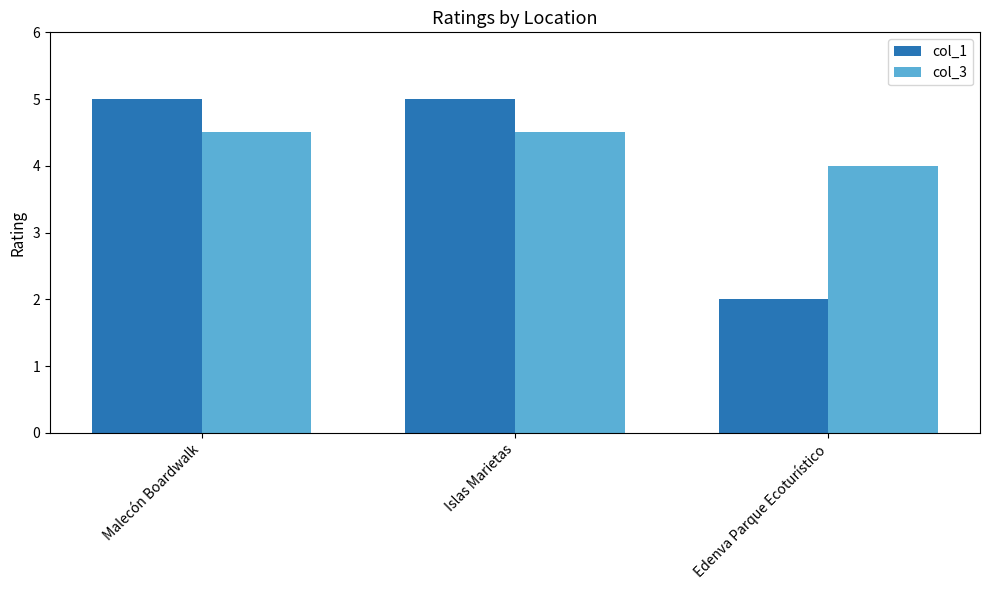

Rank the series at Islas Marietas from lowest to highest value.

col_3, col_1